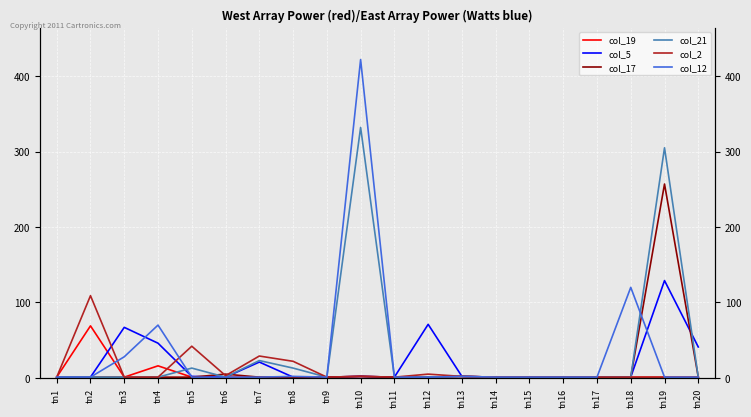

At which label is col_2 closest to 55?

tn5